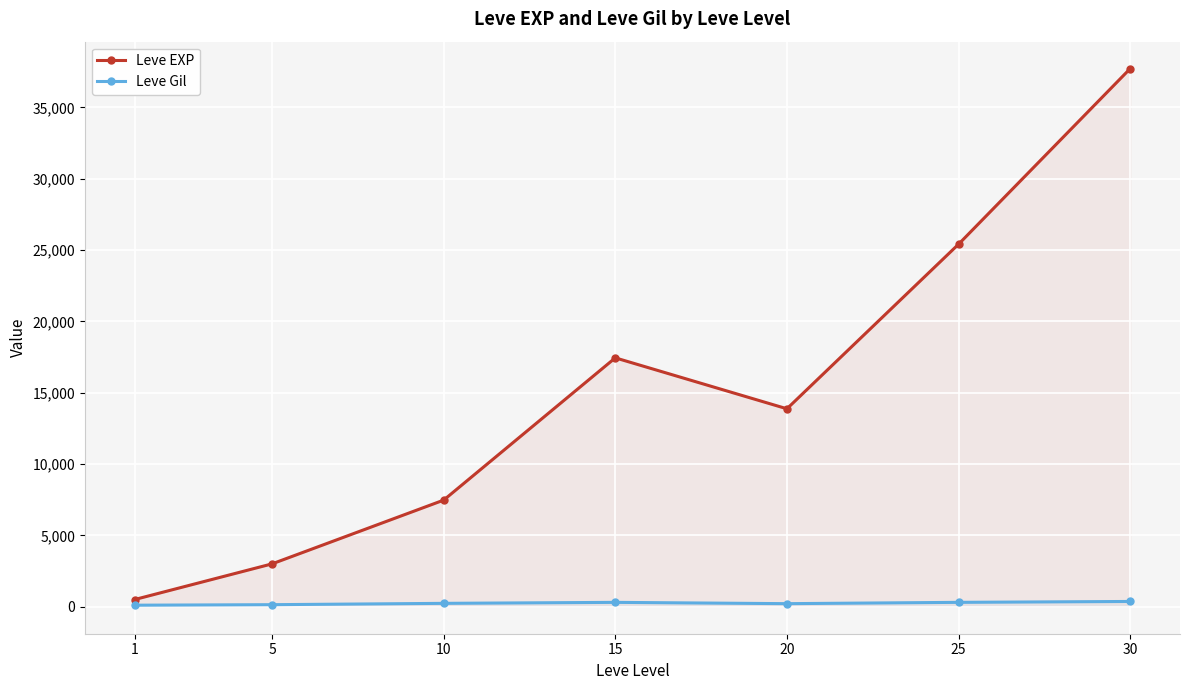

Between 1 and 25, which series saw the biggest shift?

Leve EXP